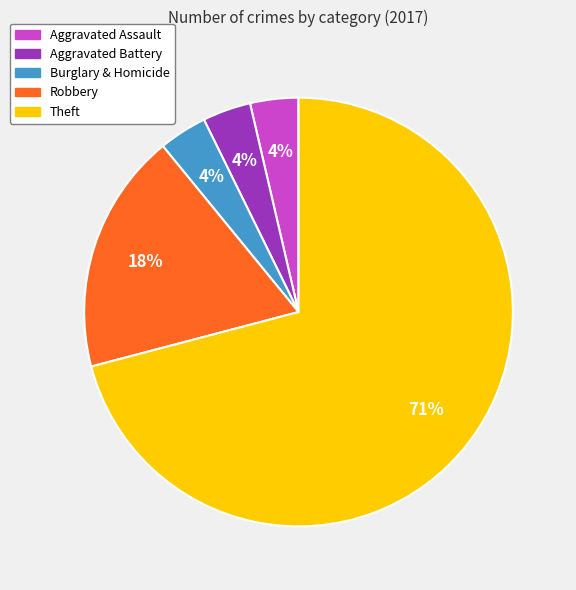

To the nearest percent, what is the average slice percentage?

20%